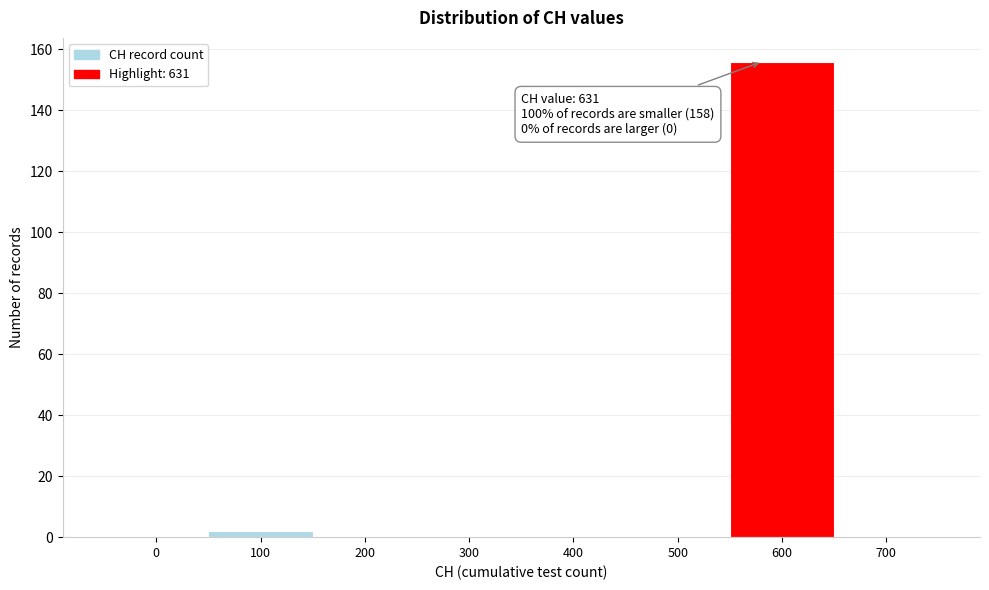

Reading left to right, what are all the values shown in this chart?

0=0	100=2	200=0	300=0	400=0	500=0	600=156	700=0